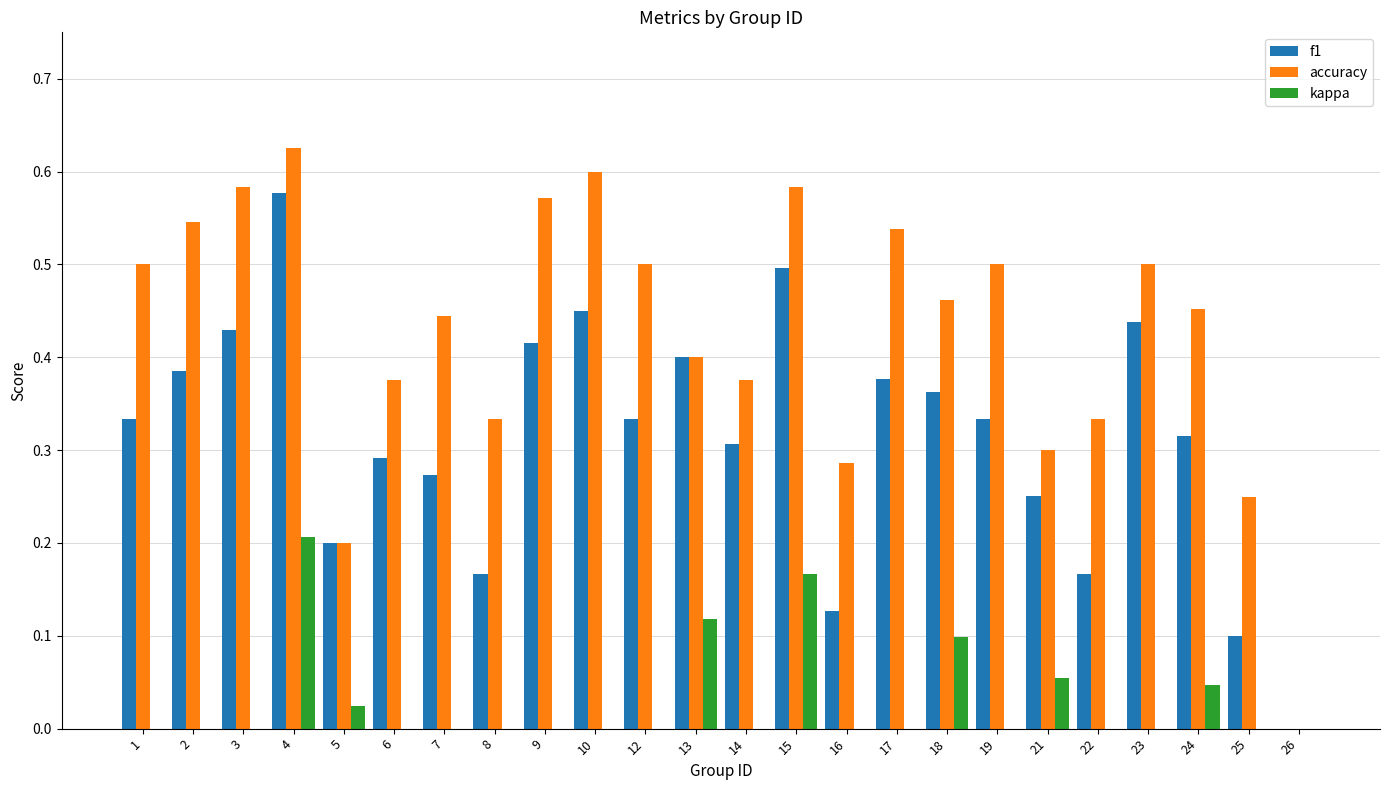

What is the total value across all series at 17?

0.9